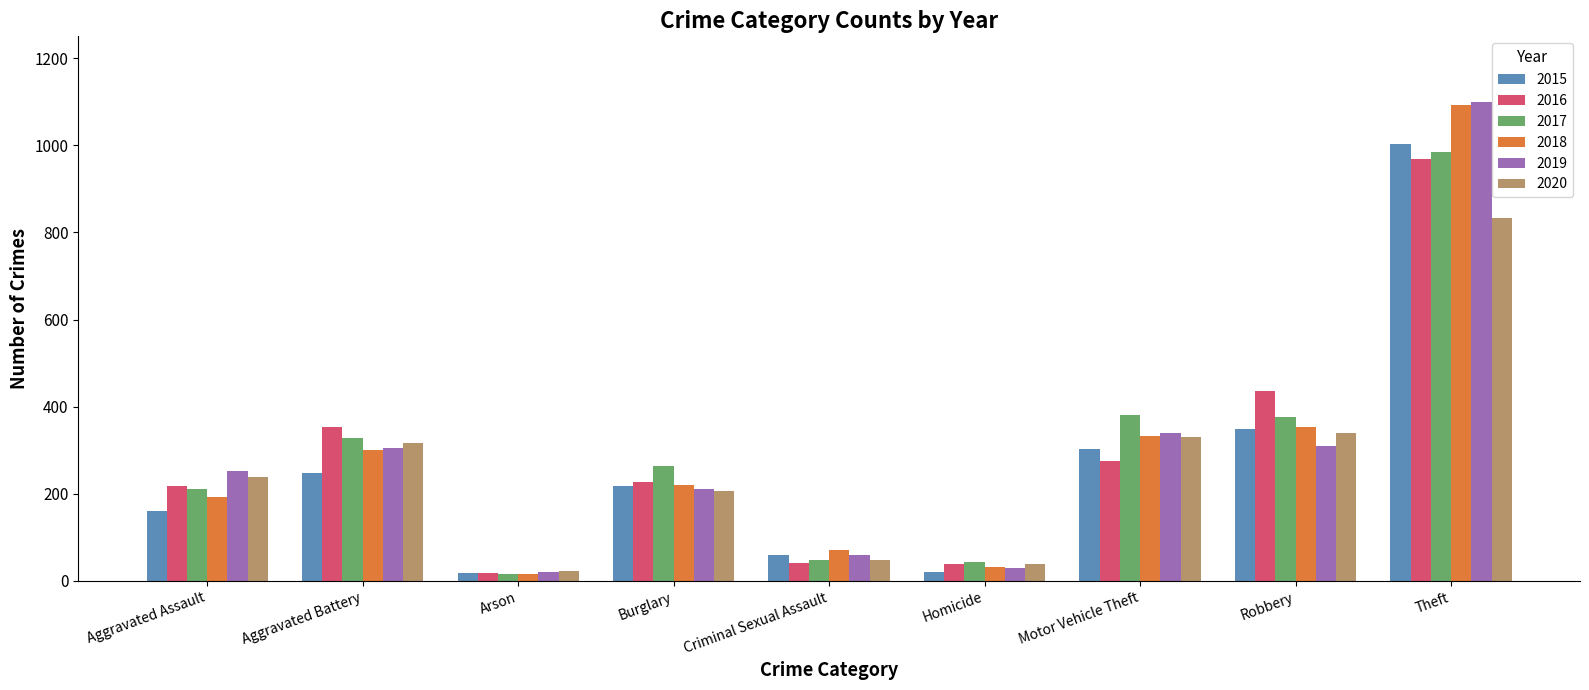

True or false: 2019 has a value of 404 at Robbery.

False